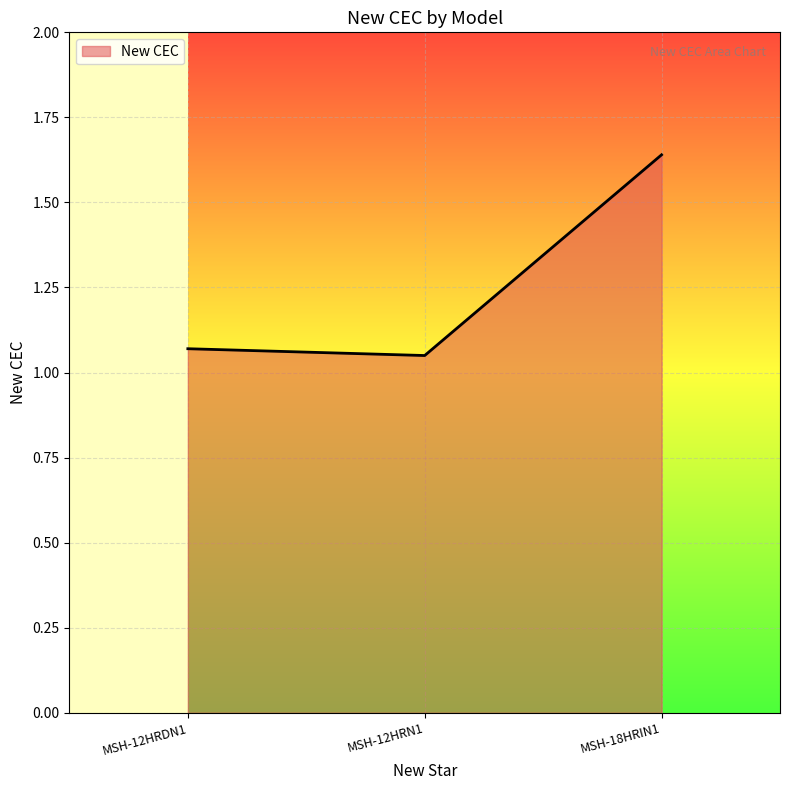

What position from the right is MSH-12HRDN1?

3